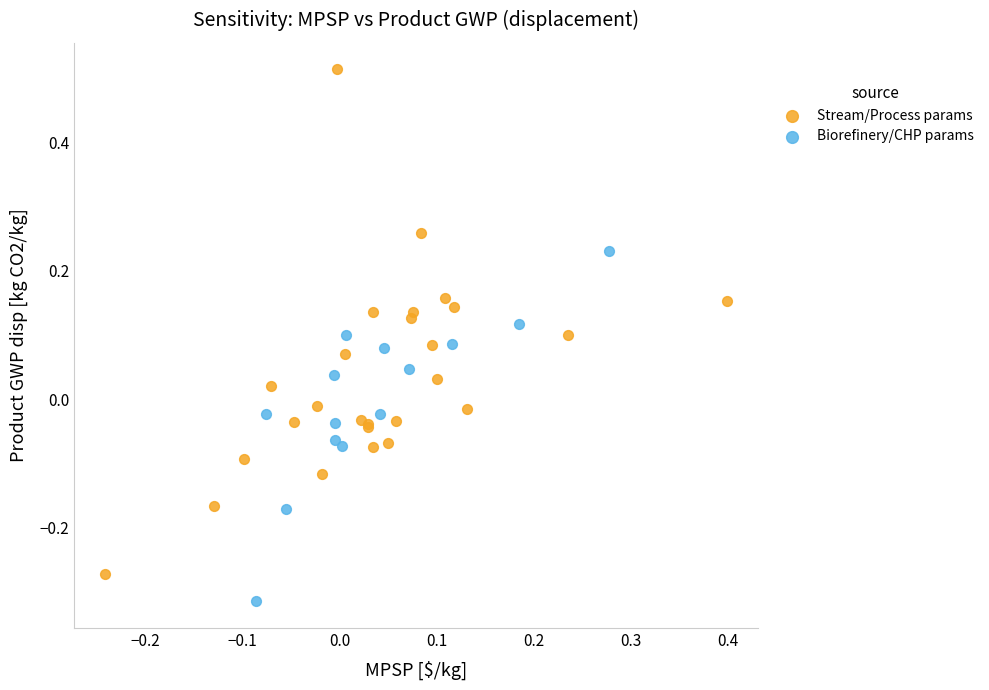

Which series contains the lowest Y value?

Biorefinery/CHP params